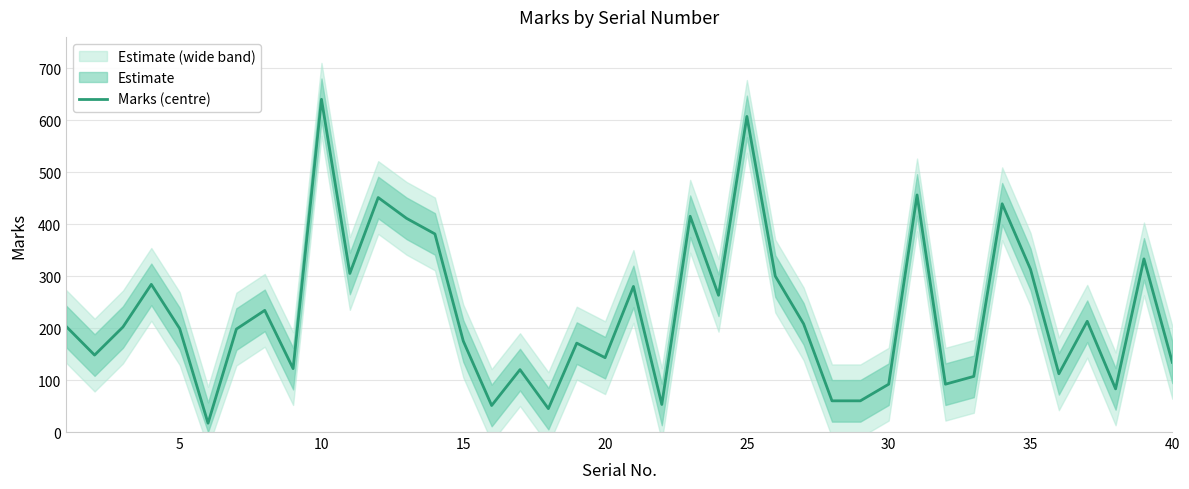

What is the maximum value shown in the chart?

640